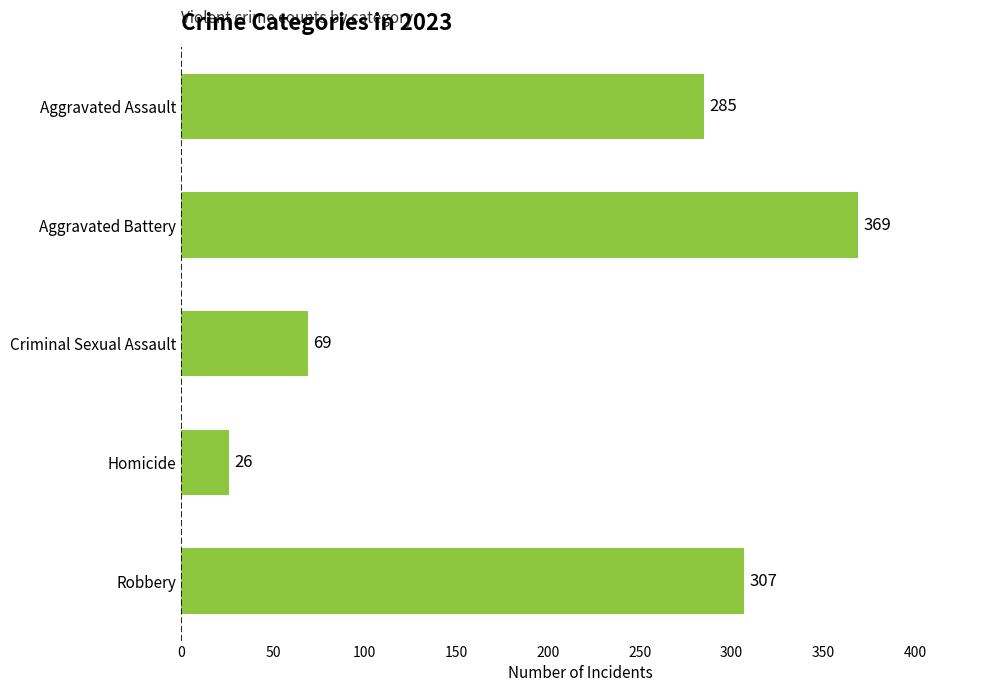

Count the number of categories in the chart.

5